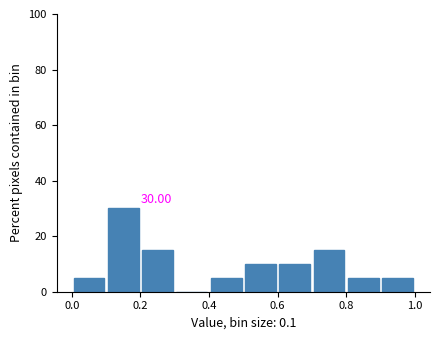

Which range on the x-axis has the tallest bar?

0.1 to 0.2